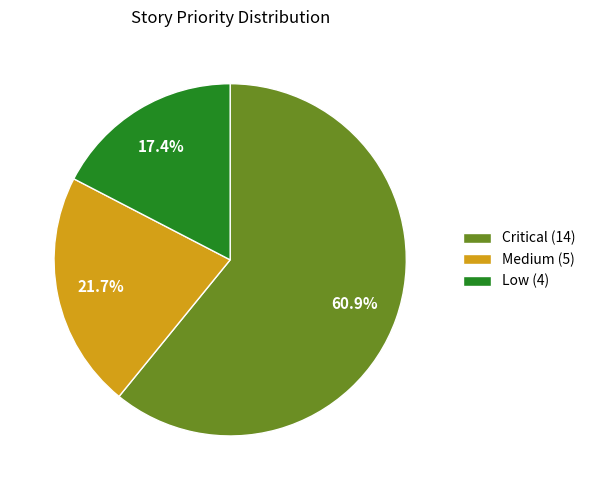

How many segments does this pie chart have?

3